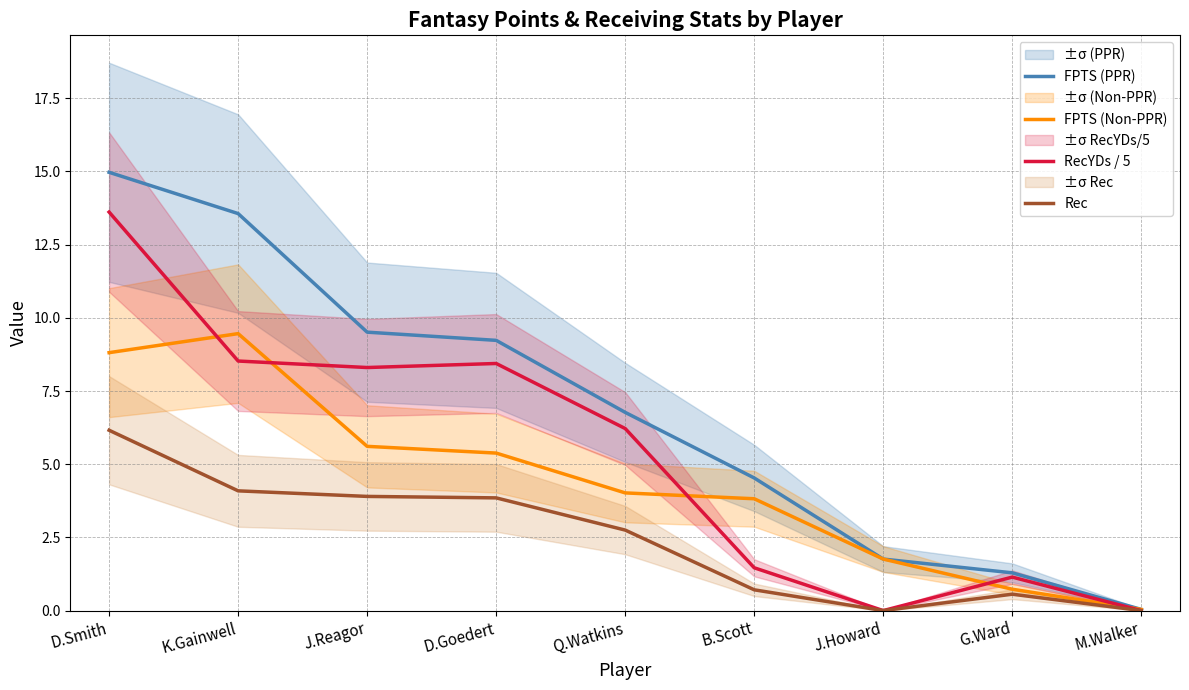

What is the value of the Rec point at the 6th from the left?

0.7